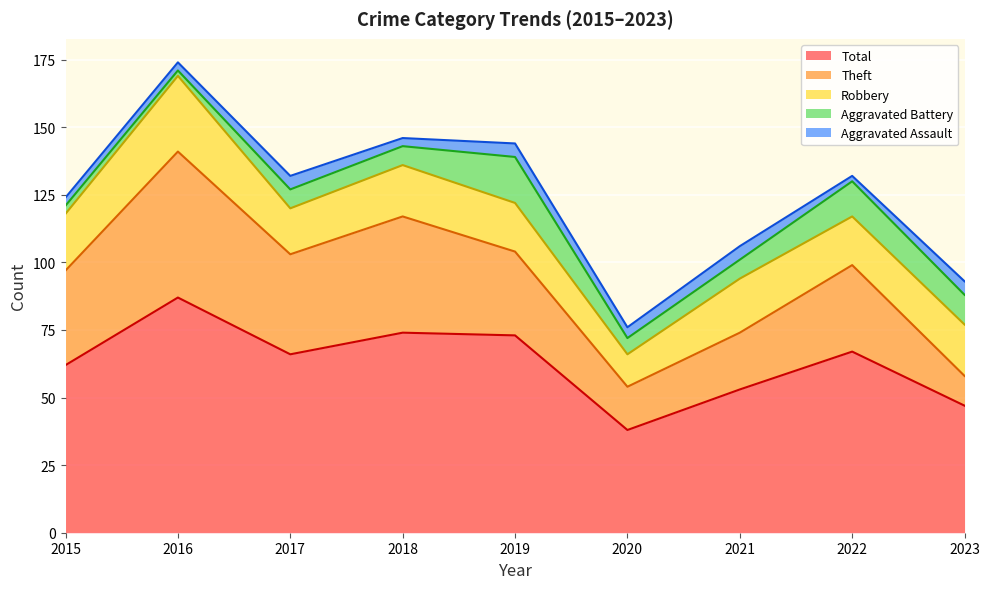

What is the minimum value shown in the chart?

2